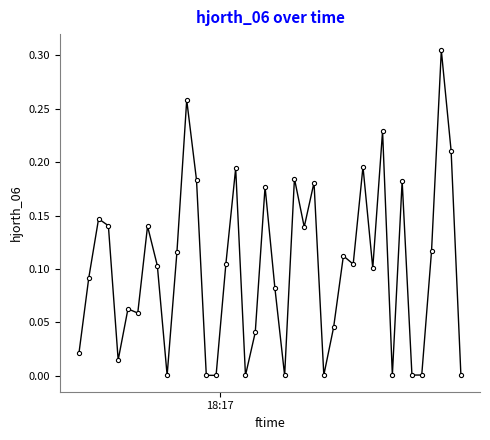

What is the sum of all values?

4.1